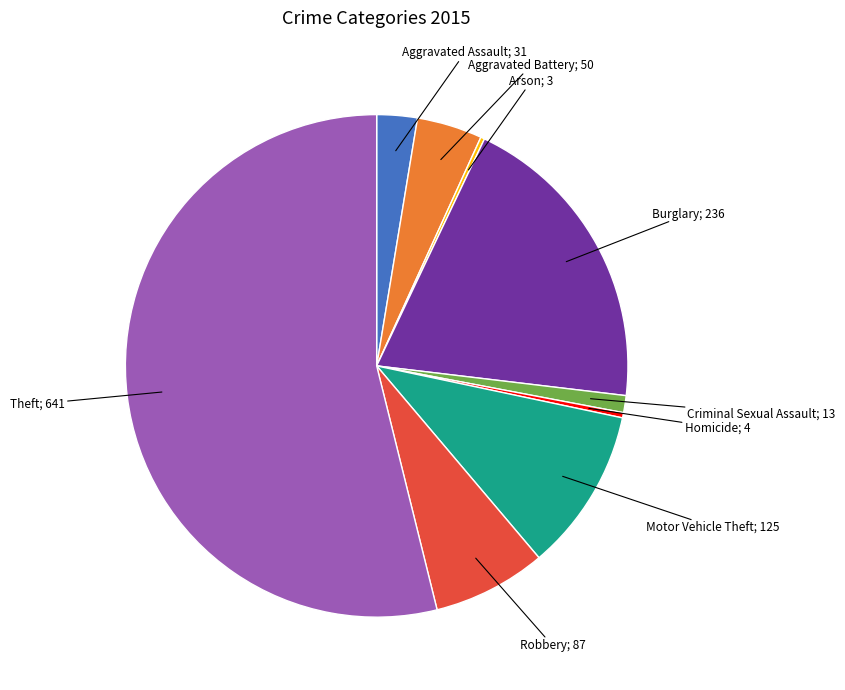

Combined, do Homicide; 4 and Theft; 641 account for over 50%?

Yes